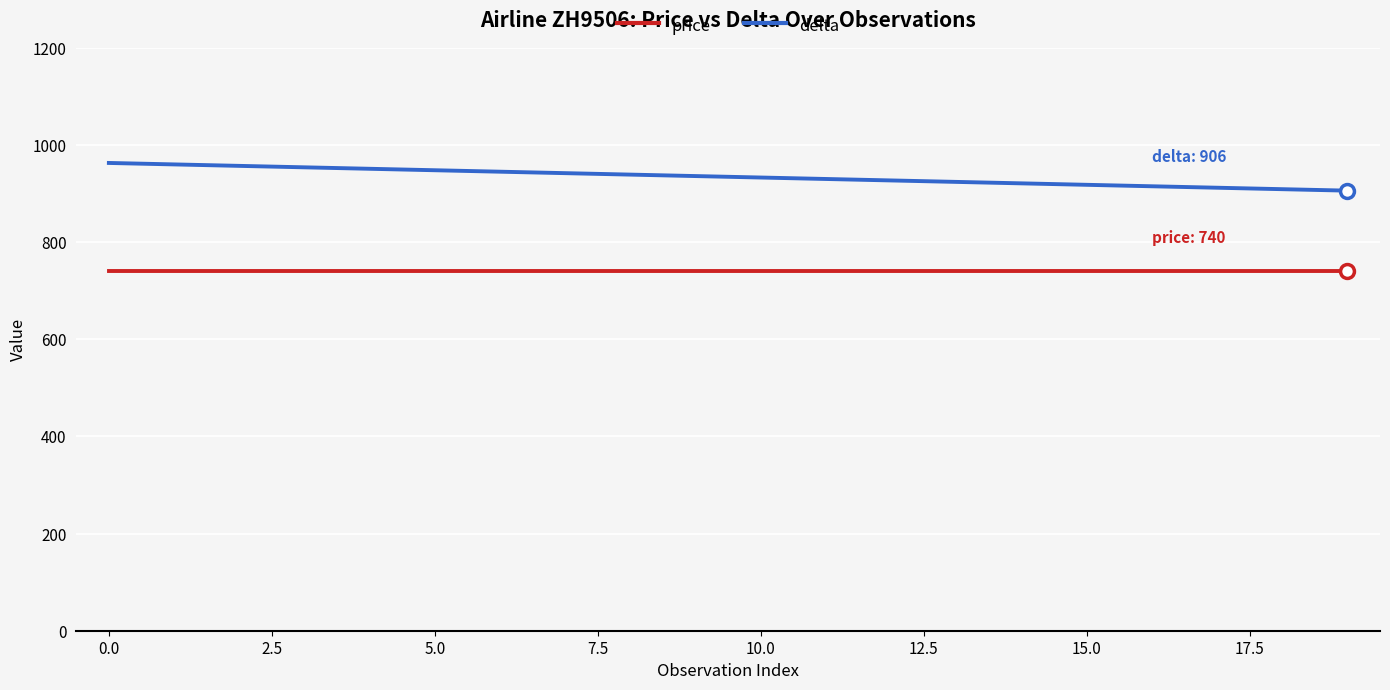

What is the maximum value shown in the chart?

963